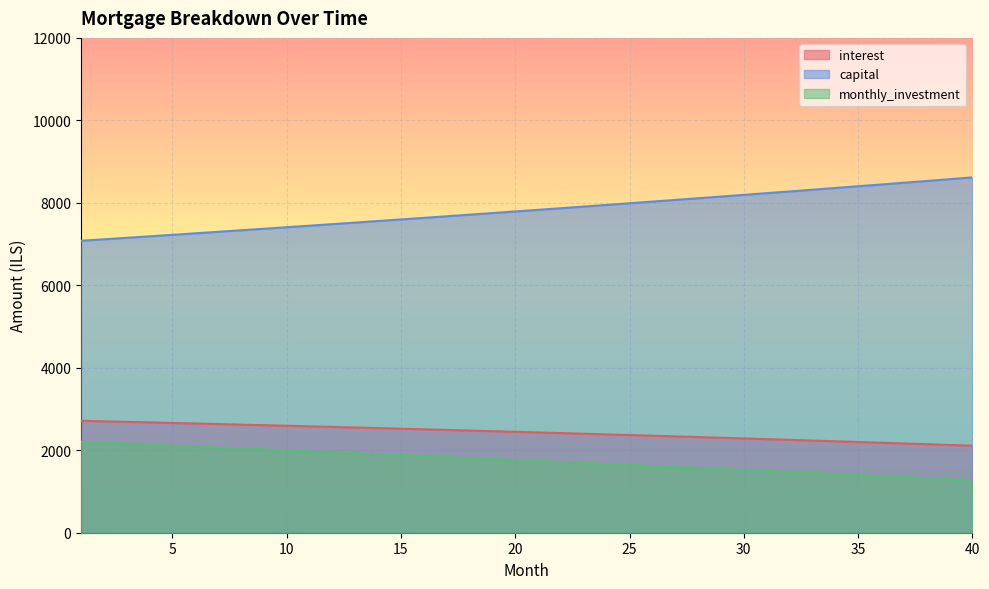

Reading left to right, list all the values displayed in this chart.

interest: 1=2714.7	2=2701.8	3=2688.8	4=2675.6	5=2662.3	6=2648.9	7=2635.4	8=2621.8	9=2608.0	10=2594.0	11=2580.0	12=2565.8	13=2551.5	14=2537.0	15=2522.4	16=2507.7	17=2492.8	18=2477.8	19=2462.6	20=2447.3	21=2431.9	22=2416.3	23=2400.6	24=2384.7	25=2368.7	26=2352.5	27=2336.2	28=2319.8	29=2303.1	30=2286.4	31=2269.5	32=2252.4	33=2235.2	34=2217.9	35=2200.3	36=2182.7	37=2164.8	38=2146.8	39=2128.7	40=2110.4
capital: 1=7080.1	2=7115.8	3=7151.7	4=7187.8	5=7224.1	6=7260.6	7=7297.2	8=7334.1	9=7371.1	10=7408.3	11=7445.7	12=7483.3	13=7521.0	14=7559.0	15=7597.2	16=7635.5	17=7674.1	18=7712.8	19=7751.7	20=7790.9	21=7830.2	22=7869.7	23=7909.4	24=7949.4	25=7989.5	26=8029.8	27=8070.4	28=8111.1	29=8152.0	30=8193.2	31=8234.6	32=8276.1	33=8317.9	34=8359.9	35=8402.1	36=8444.5	37=8487.1	38=8530.0	39=8573.0	40=8616.3
monthly_investment: 1=2205.3	2=2182.4	3=2159.5	4=2136.6	5=2113.6	6=2090.5	7=2067.4	8=2044.2	9=2021.0	10=1997.7	11=1974.3	12=1950.9	13=1927.5	14=1904.0	15=1880.4	16=1856.8	17=1833.2	18=1809.4	19=1785.7	20=1761.8	21=1737.9	22=1714.0	23=1690.0	24=1665.9	25=1641.8	26=1617.7	27=1593.4	28=1569.1	29=1544.8	30=1520.4	31=1496.0	32=1471.4	33=1446.9	34=1422.3	35=1397.6	36=1372.8	37=1348.0	38=1323.2	39=1298.3	40=1273.3